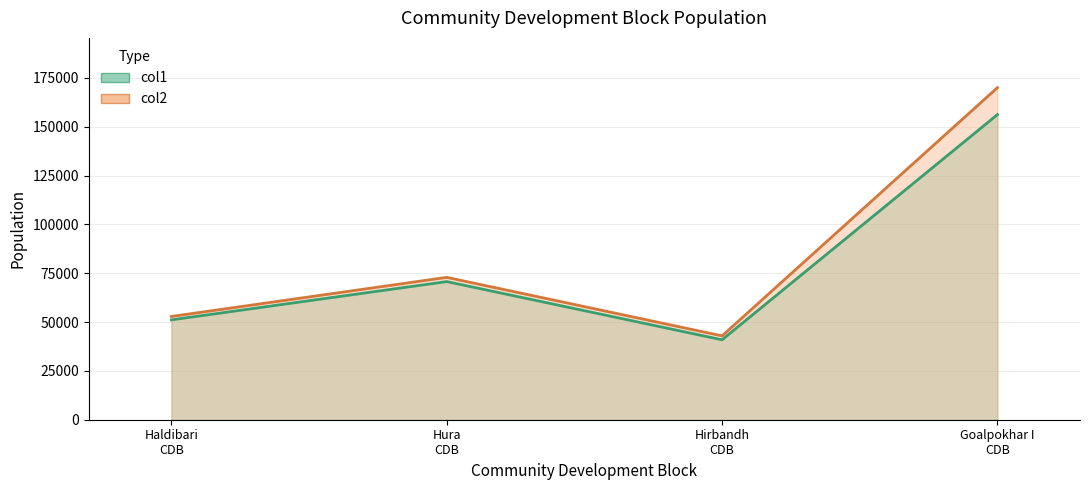

Rank the series by their maximum value, from lowest to highest.

col1, col2